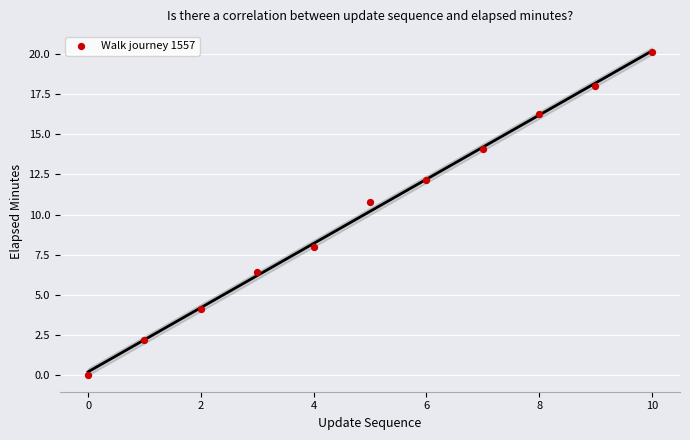

What is the range of Y values (max minus min)?

20.1